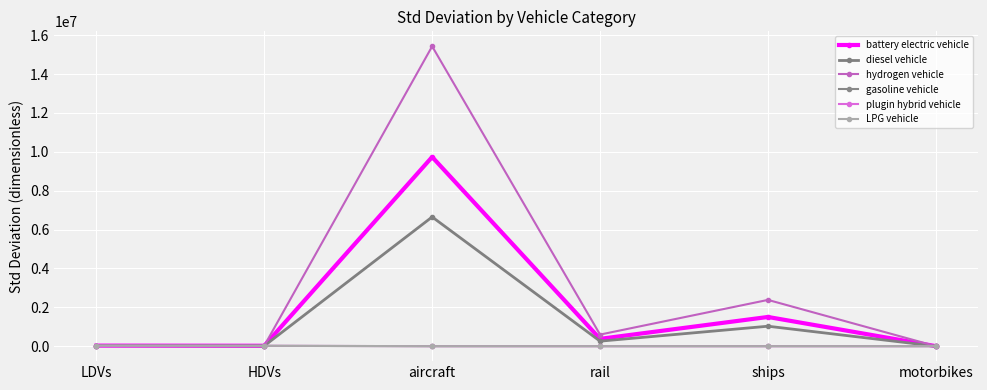

Where is diesel vehicle nearest to the value 3323946?

ships